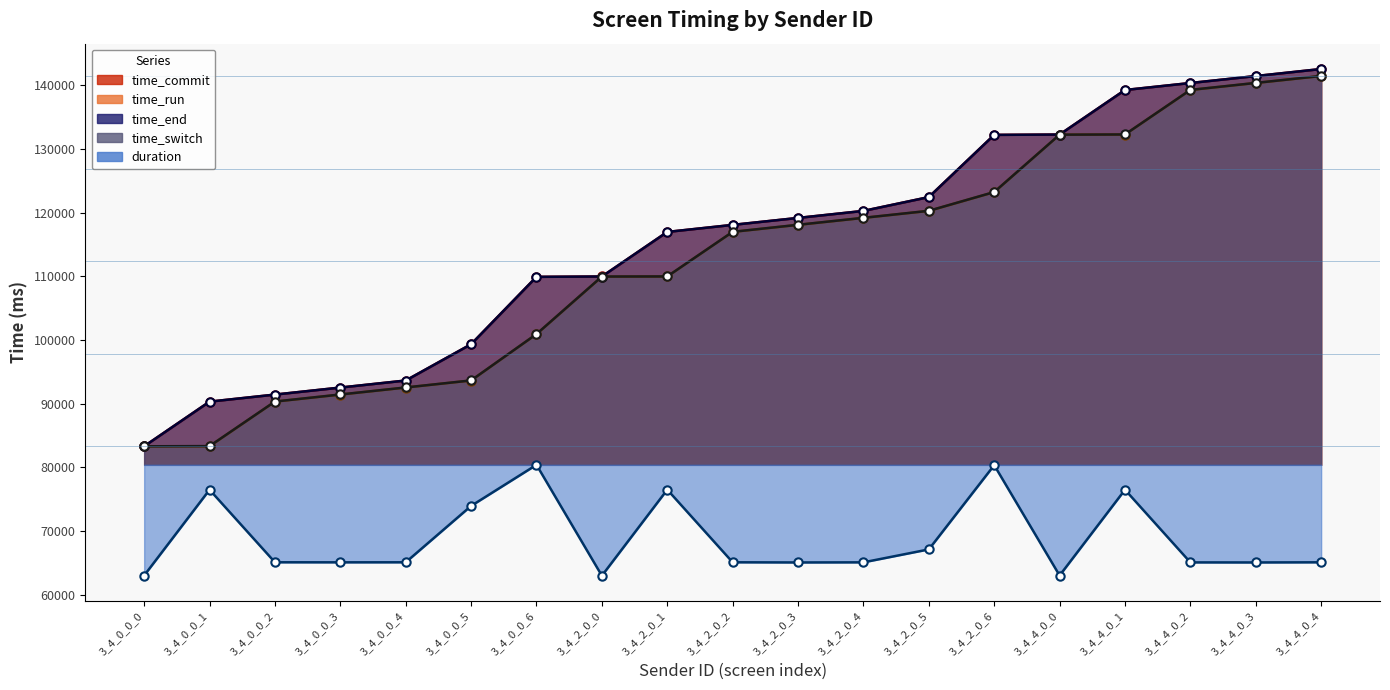

At which category does the chart reach its minimum across all series?

3_4_2_0_0